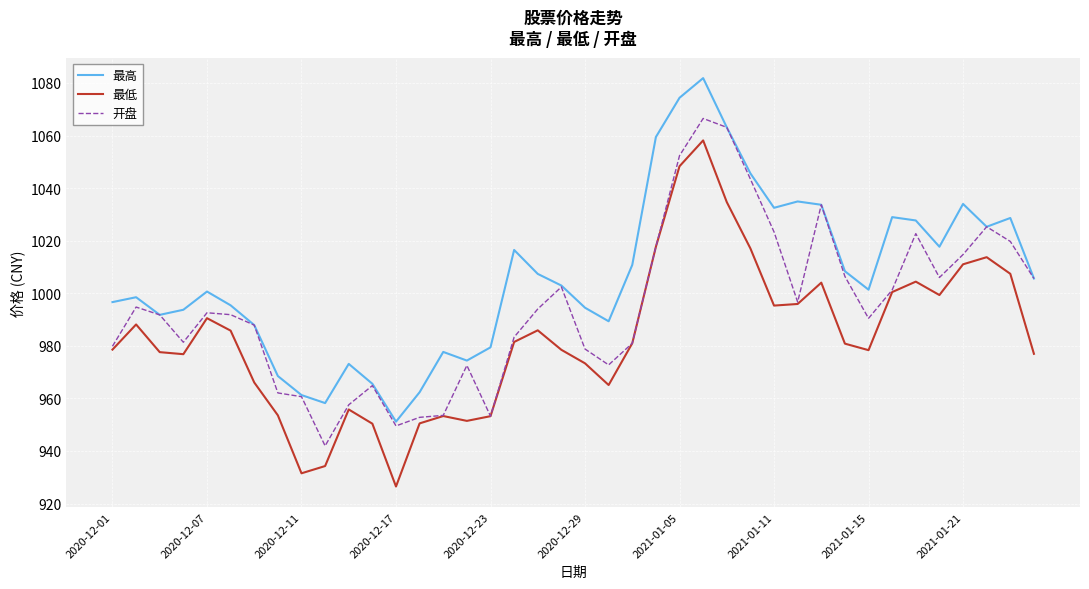

Which series has the largest total across all categories?

最高